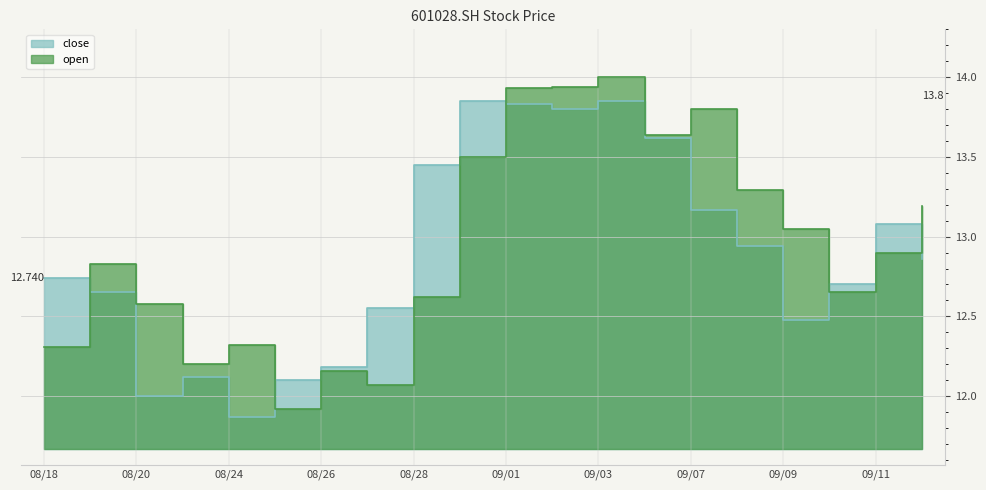

At how many categories does at least one series exceed 13?

11